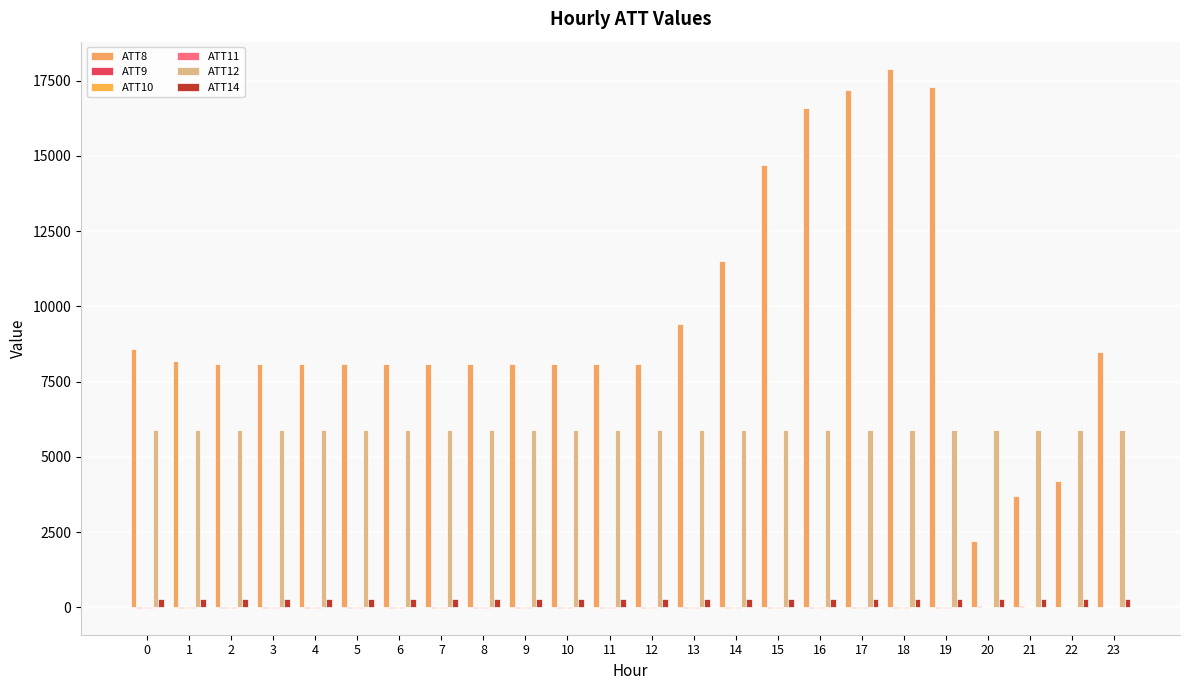

Does the chart contain stacked bars?

No